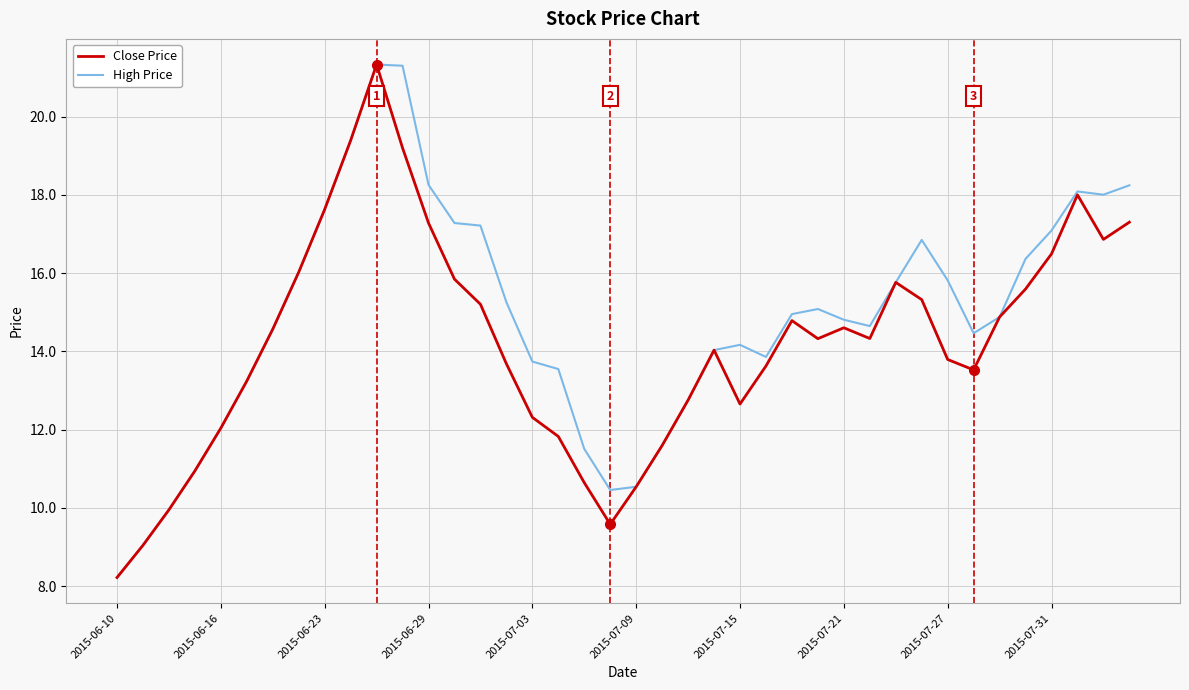

Which series has the largest total across all categories?

High Price